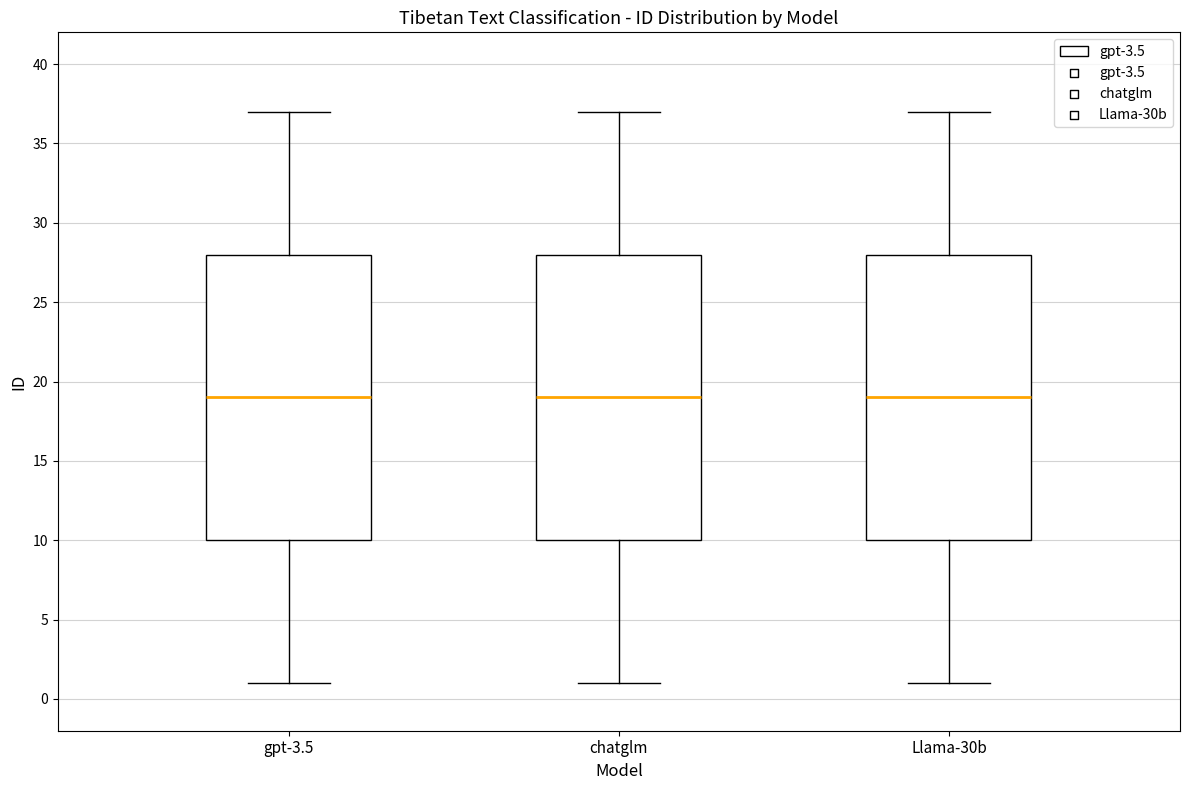

Where does the median line of the box for Llama-30b sit on the y-axis? The values are not printed on the chart, so give them approximately, as read against the axis.

19